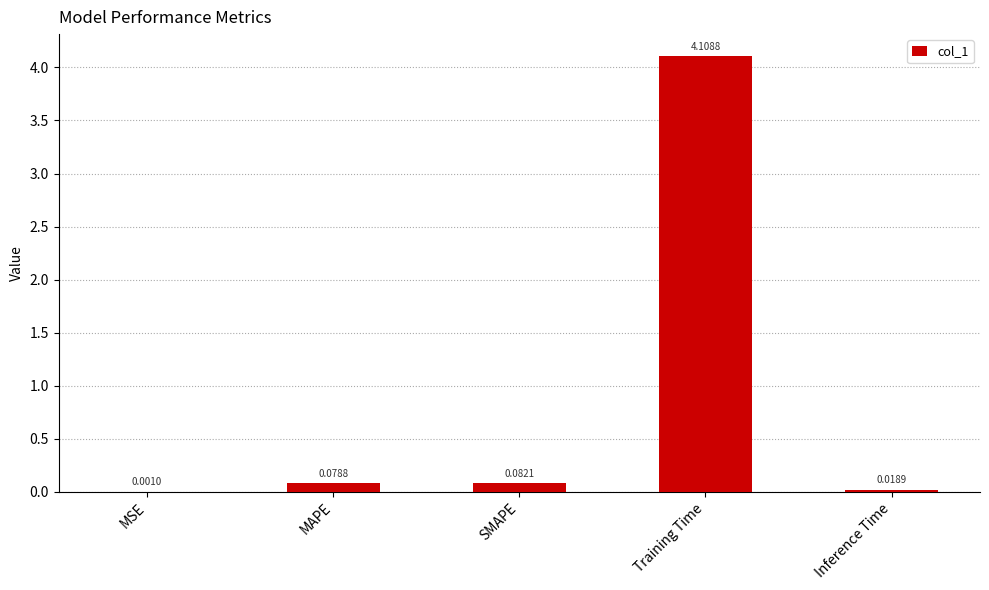

At which category does the chart reach its peak across all series?

Training Time